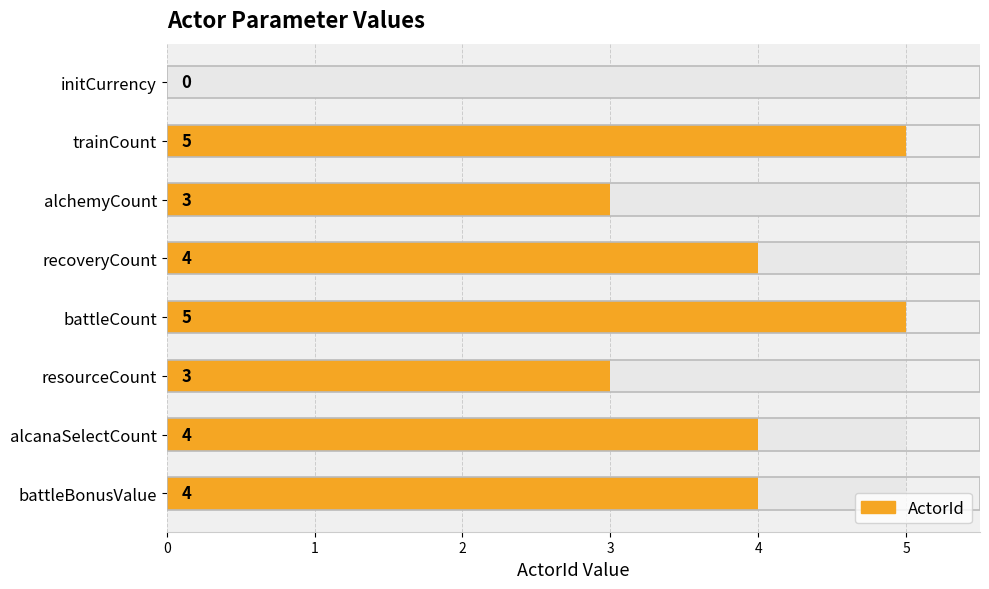

How many categories are shown in the chart?

8